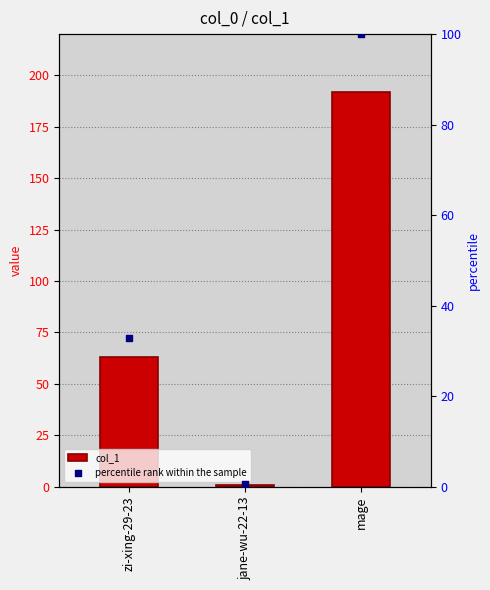

At which category is the sum across all series the highest?

mage